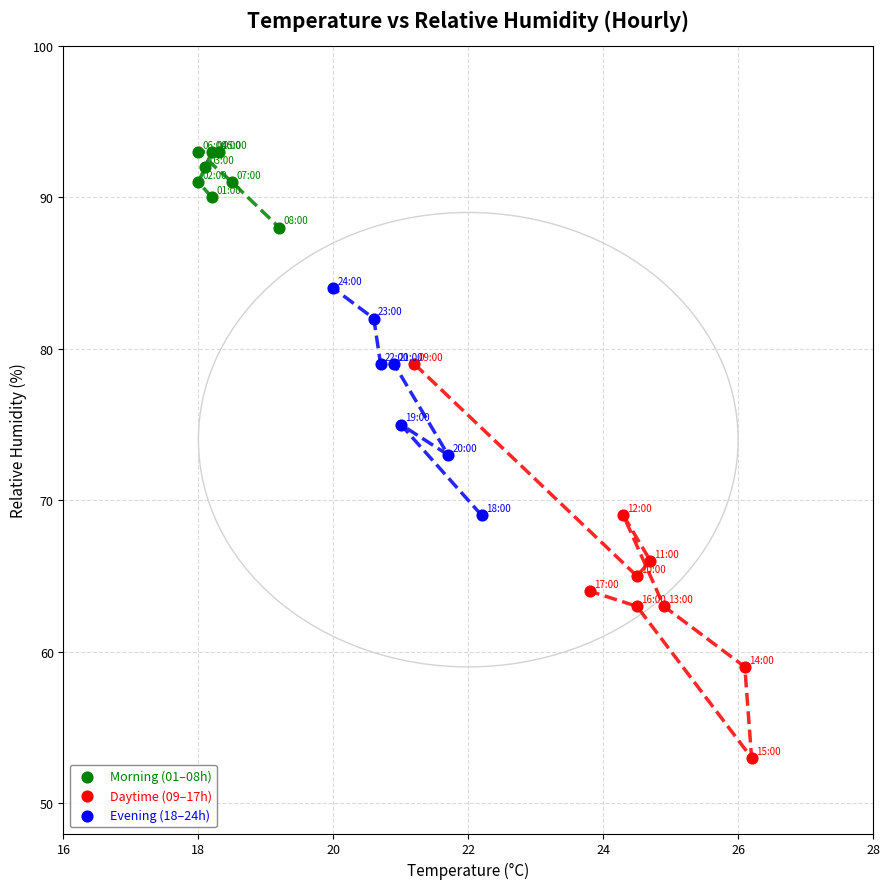

Which series has the widest spread of Y values?

Daytime (09–17h)